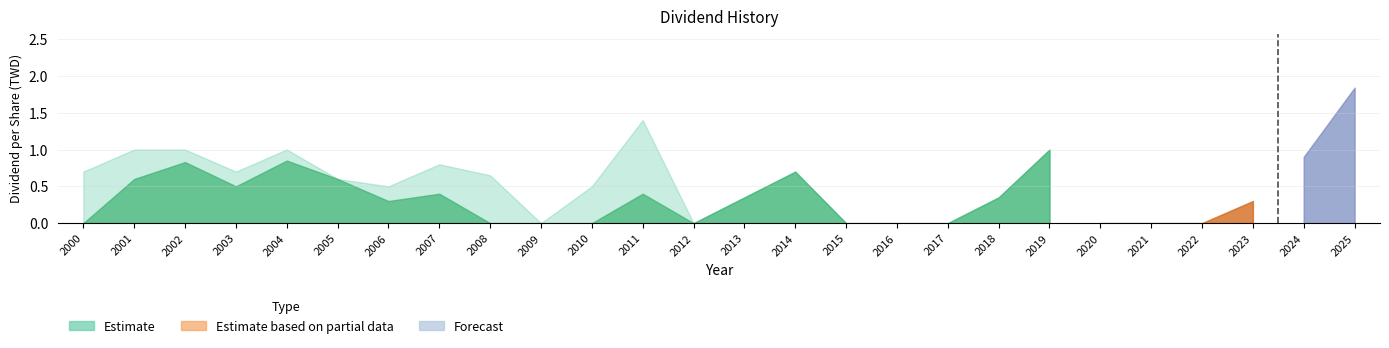

How many lines are shown in the chart?

3